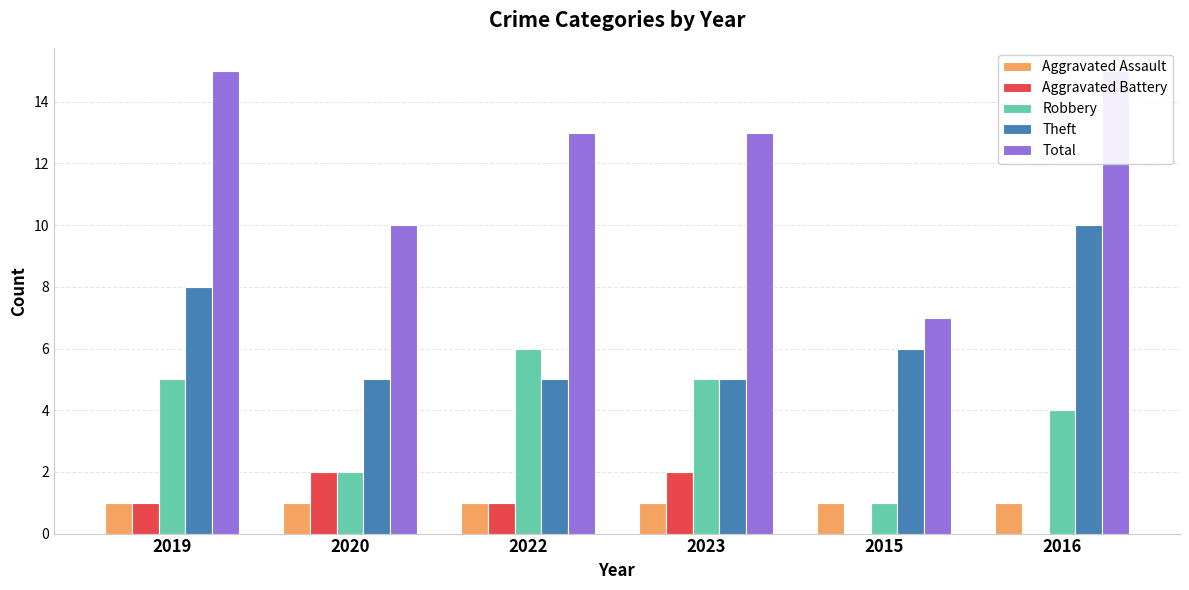

Reading right to left, list all the values displayed in this chart.

Aggravated Assault: 2016=1	2015=1	2023=1	2022=1	2020=1	2019=1
Aggravated Battery: 2016=0	2015=0	2023=2	2022=1	2020=2	2019=1
Robbery: 2016=4	2015=1	2023=5	2022=6	2020=2	2019=5
Theft: 2016=10	2015=6	2023=5	2022=5	2020=5	2019=8
Total: 2016=15	2015=7	2023=13	2022=13	2020=10	2019=15